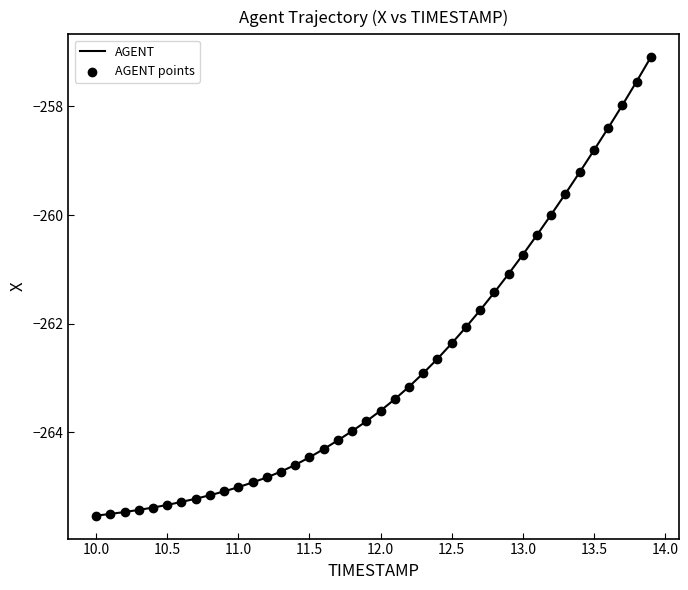

What is the difference between the maximum and minimum values?

8.4